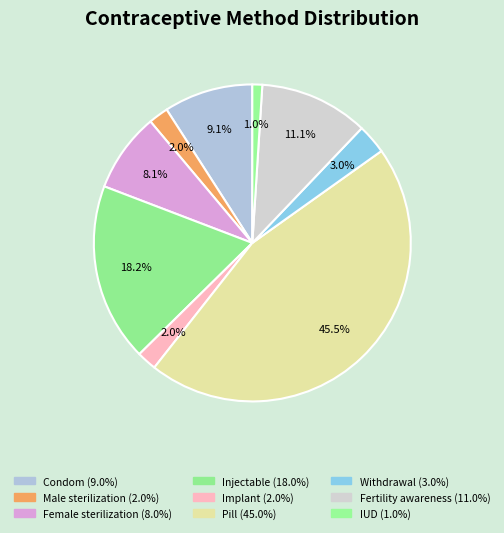

Is it true that Fertility awareness is 11% of the pie?

True